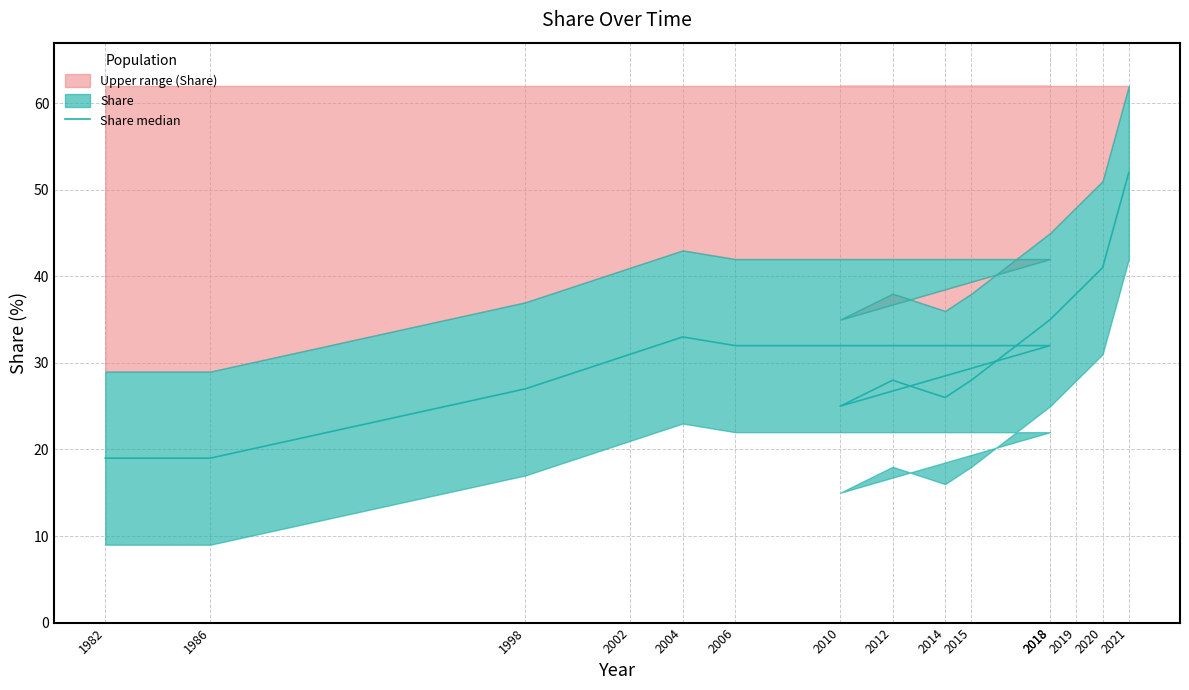

Is it true that the value at 1986 is 6?

False